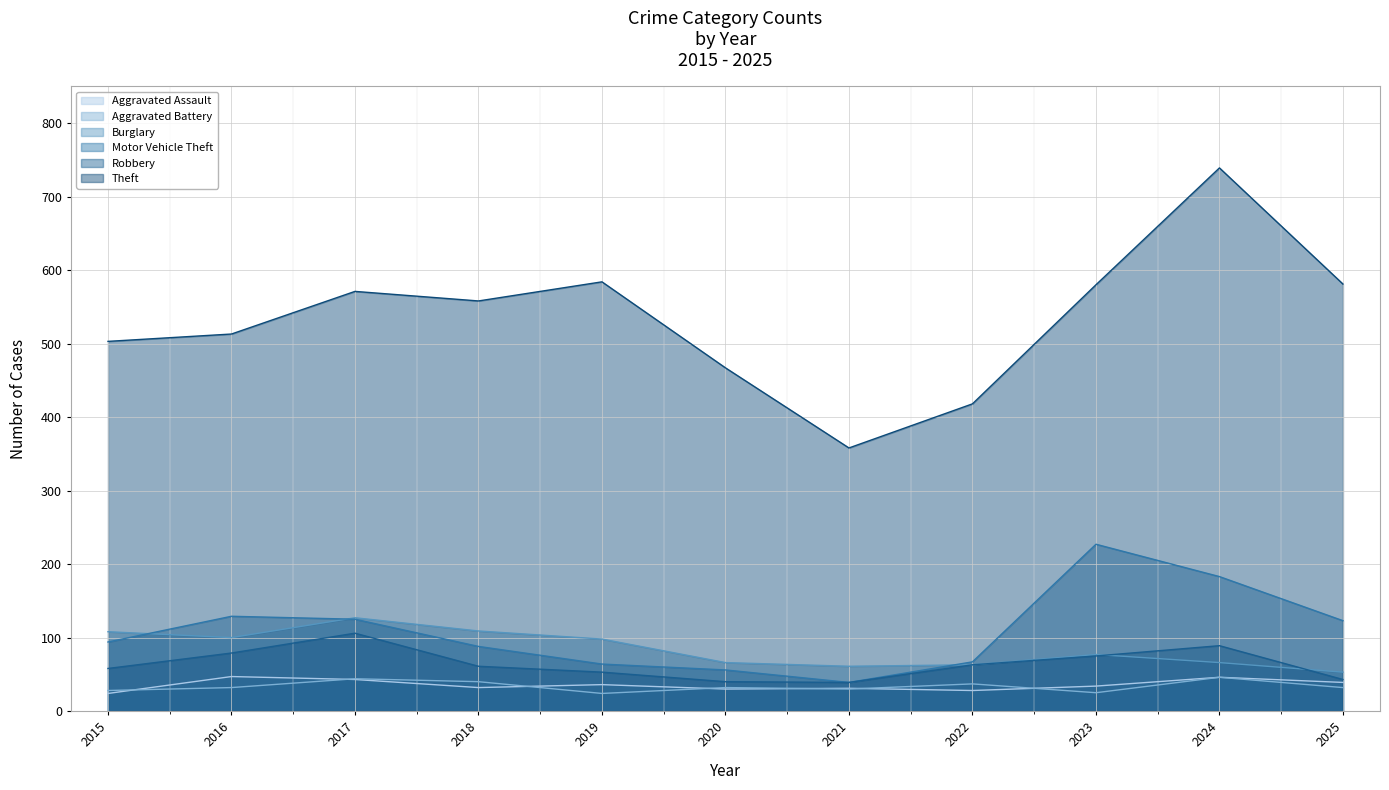

How many categories are shown in the chart?

11